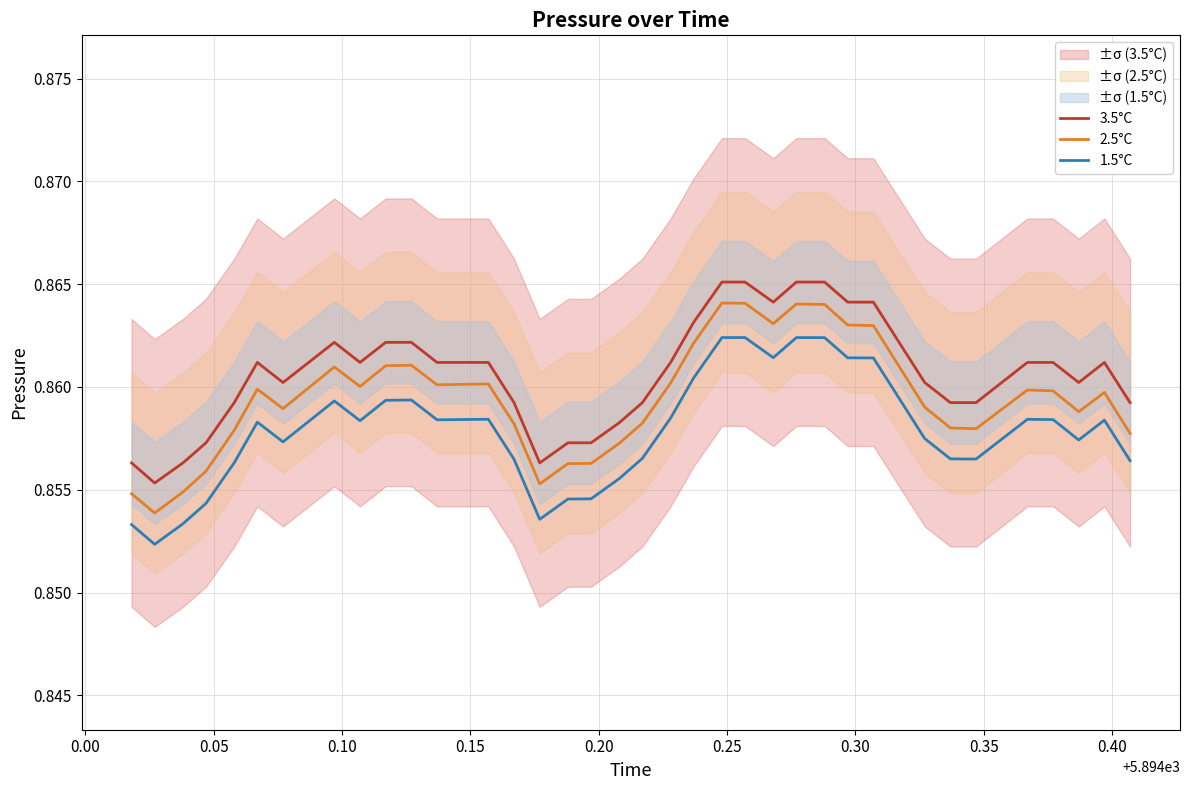

True or false: 3.5°C and 2.5°C cross at least once.

False